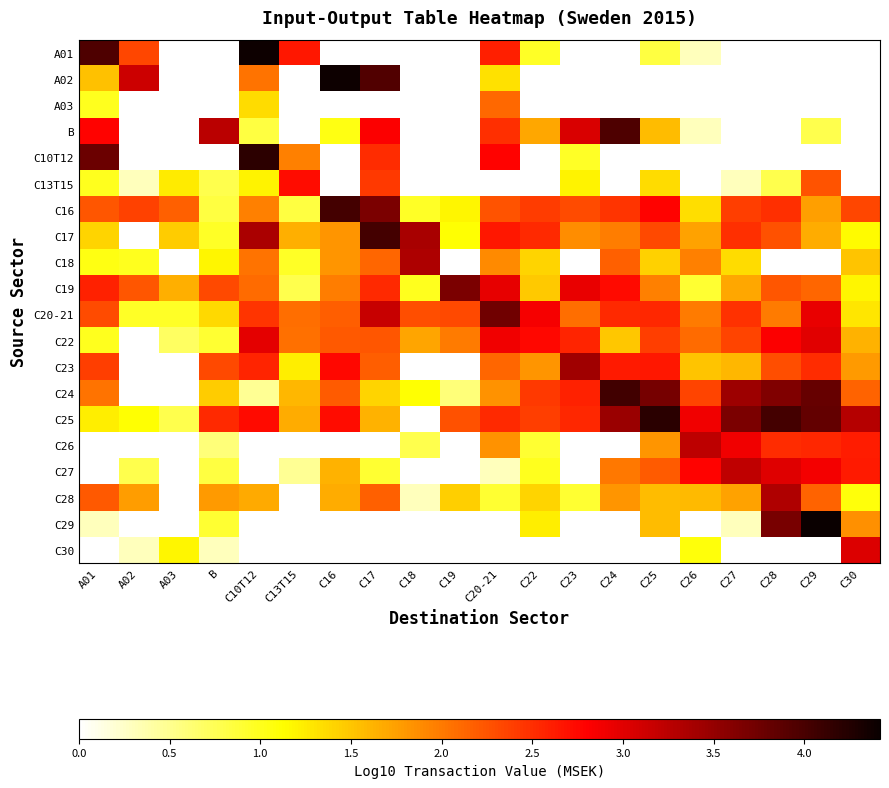

Is the value of C26 at C19 greater than the value of C24 at C17?

No